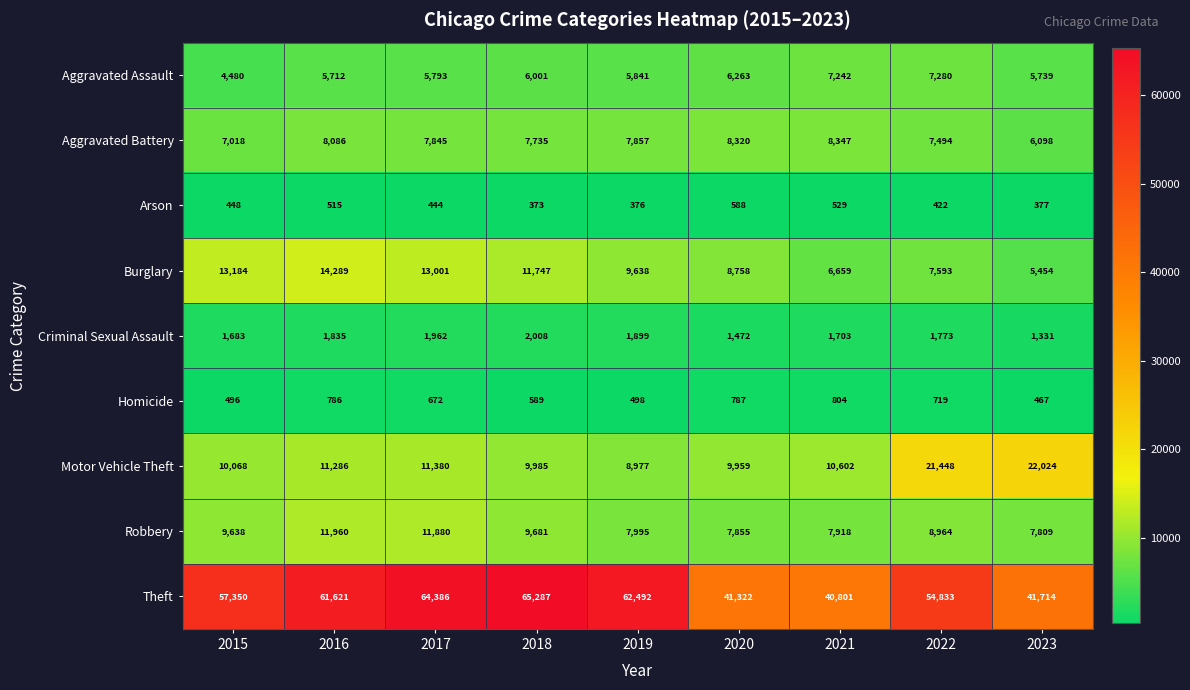

True or false: Robbery has a value of 2234 at 2018.

False